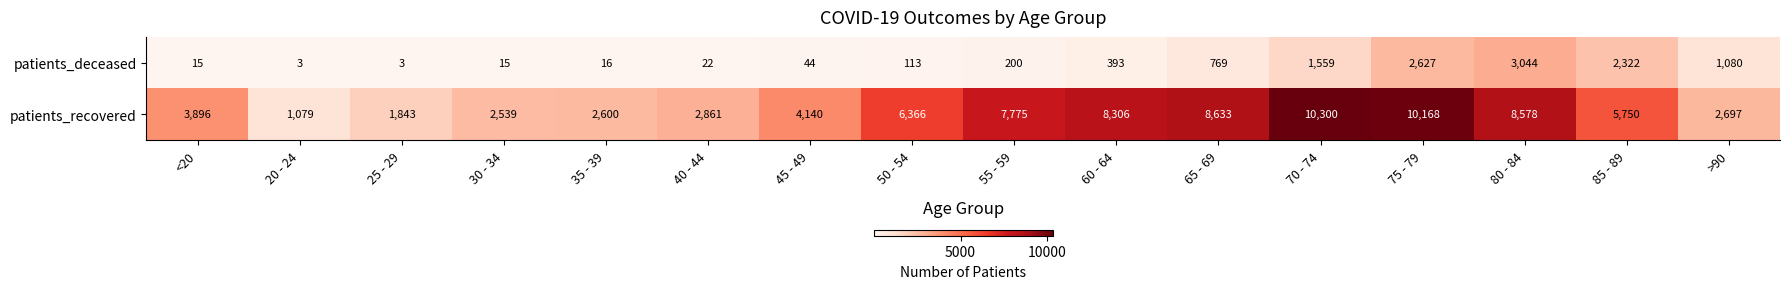

The value of patients_deceased at 85 - 89 is 1595. True or false?

False